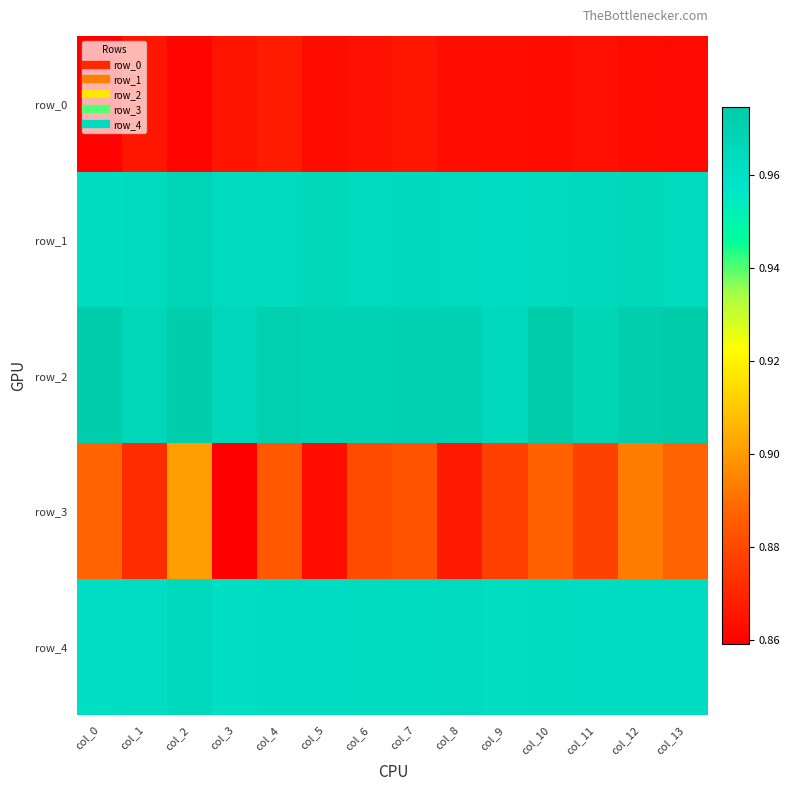

Count the number of data series in this chart.

5